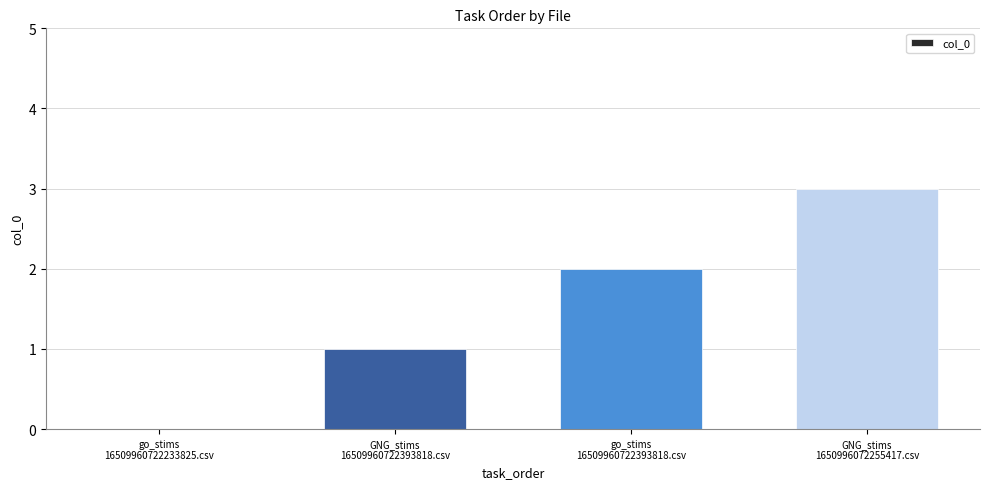

At which category does the chart reach its peak across all series?

GNG_stims
1650996072255417.csv